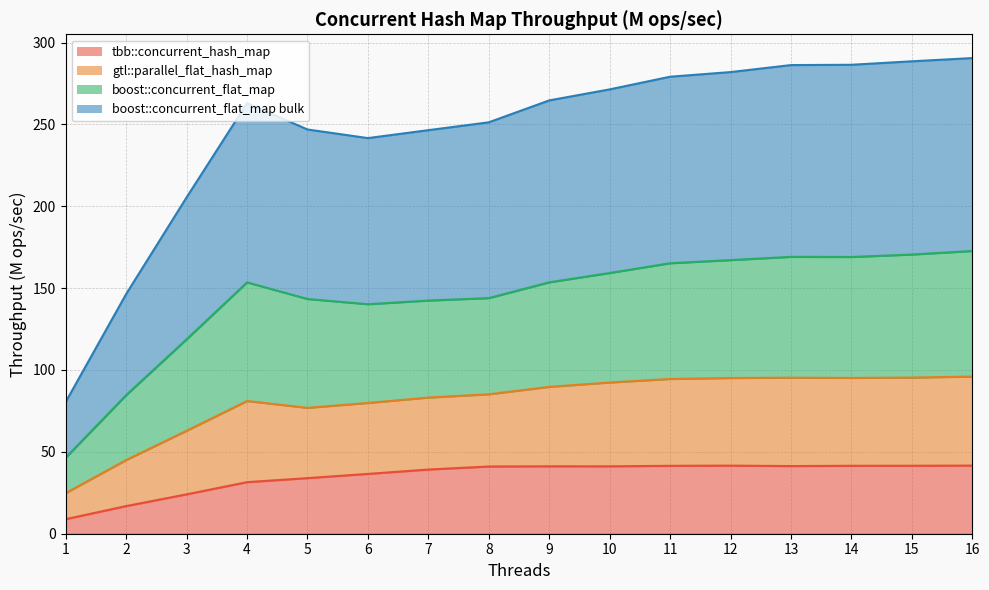

What is the minimum value shown in the chart?

8.9